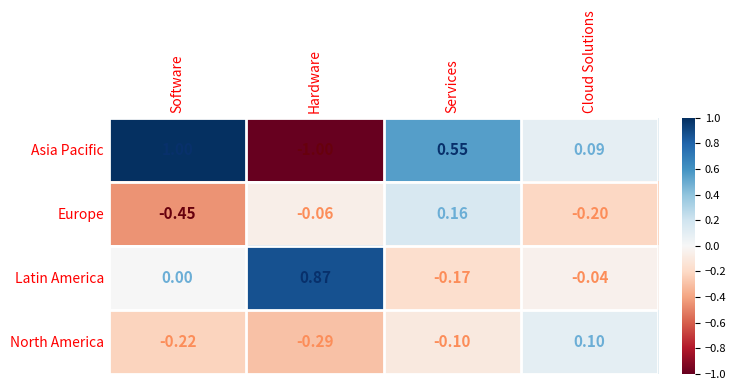

At Hardware, list the series in order from largest to smallest.

Latin America, Europe, North America, Asia Pacific